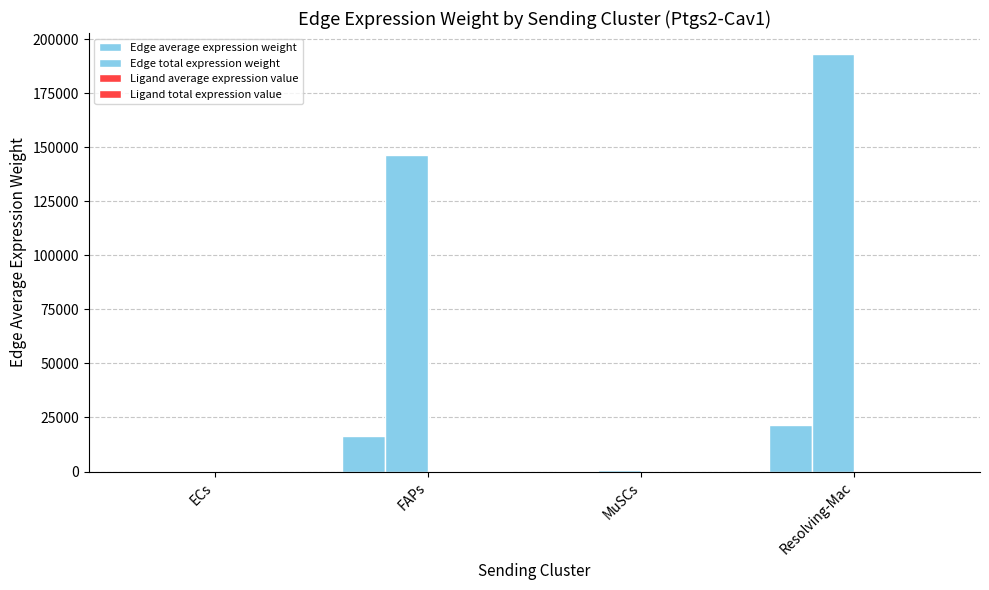

Reading right to left, what are all the values shown in this chart?

Edge average expression weight: 21457.2	103.0	16242.6	50.0
Edge total expression weight: 193115.2	927.1	146183.3	449.6
Ligand average expression value: 27.2	0.1	20.6	0.1
Ligand total expression value: 81.7	0.4	61.8	0.2